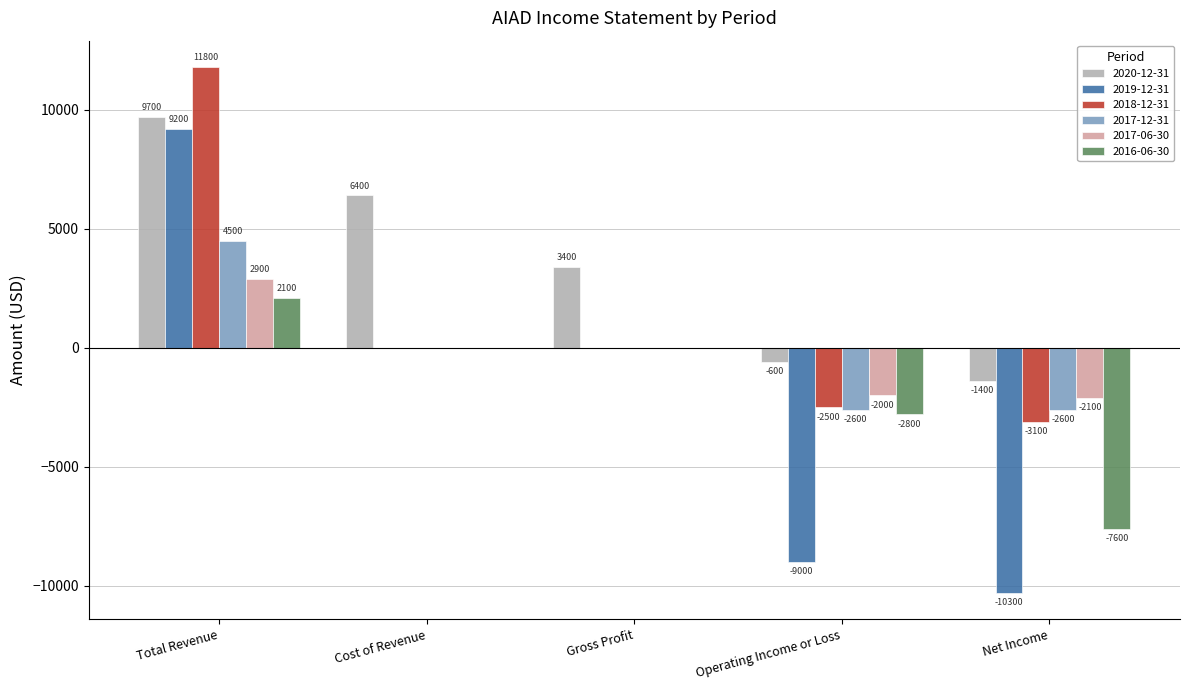

What is the total value across all series at Operating Income or Loss?

-19500